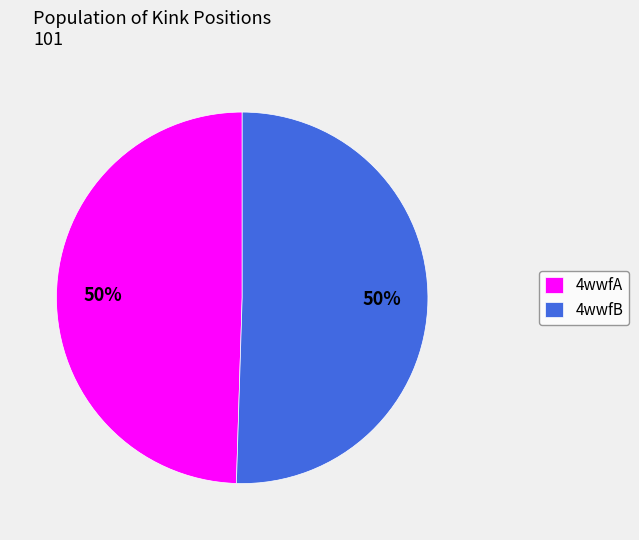

To the nearest percent, what portion does 4wwfB represent?

50%